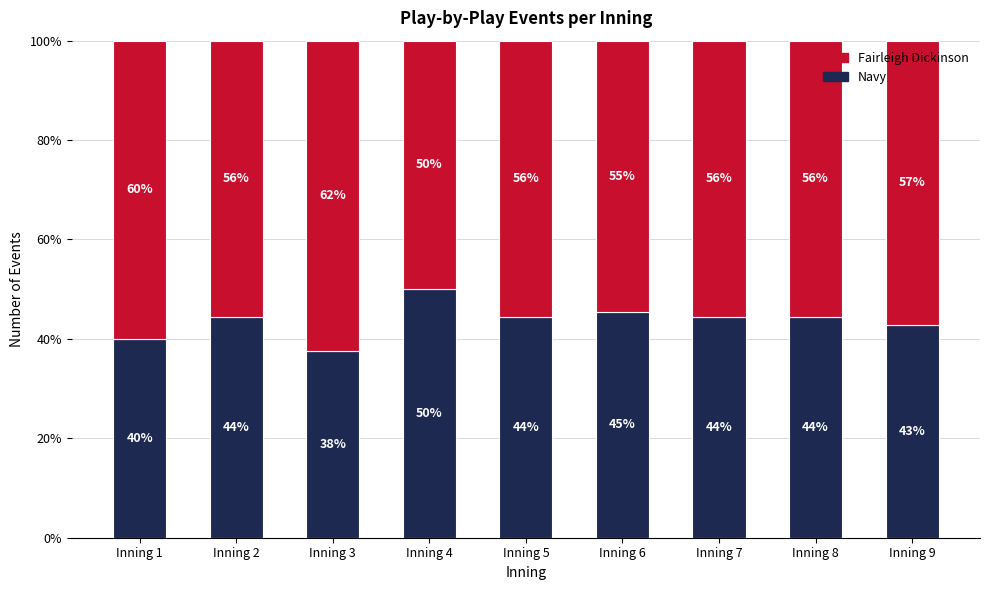

Between Inning 5 and Inning 8, which series saw the biggest shift?

Navy